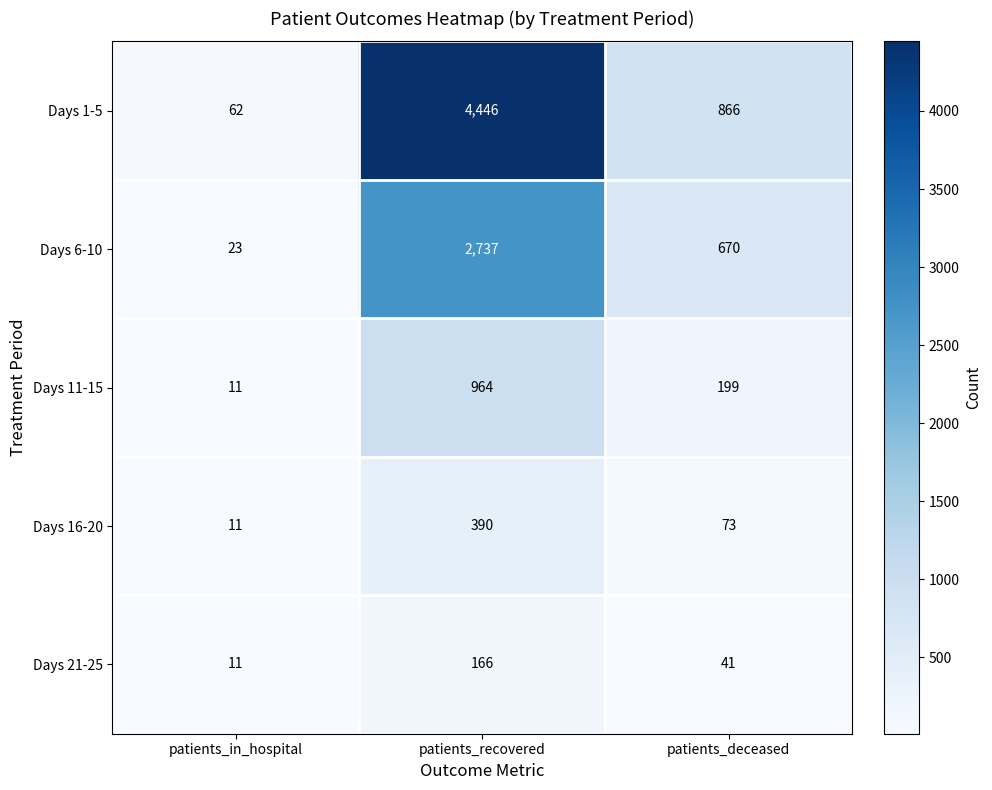

Rank the series at patients_recovered from lowest to highest value.

Days 21-25, Days 16-20, Days 11-15, Days 6-10, Days 1-5